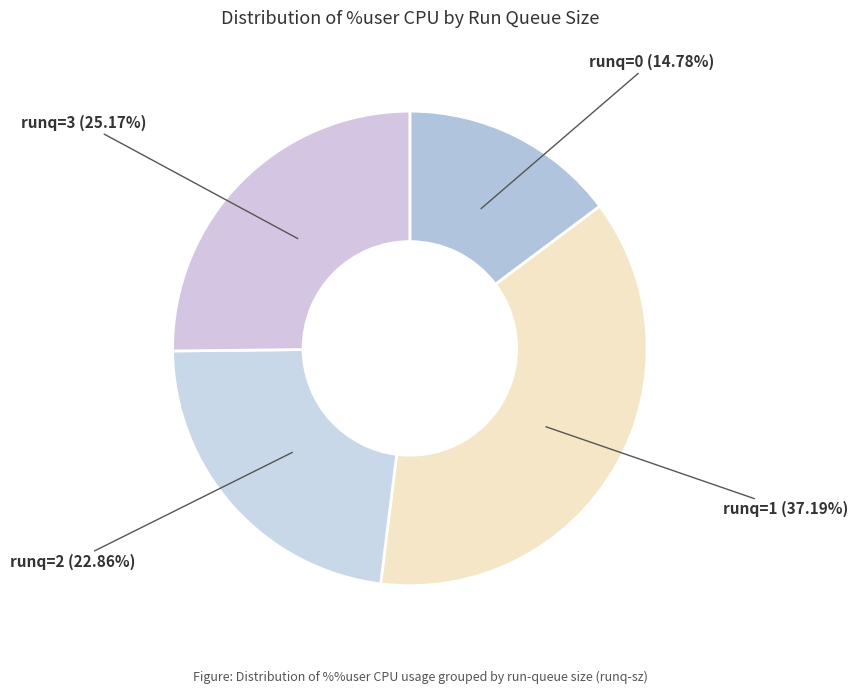

Is runq=3 (25.17%) the majority of the pie?

No